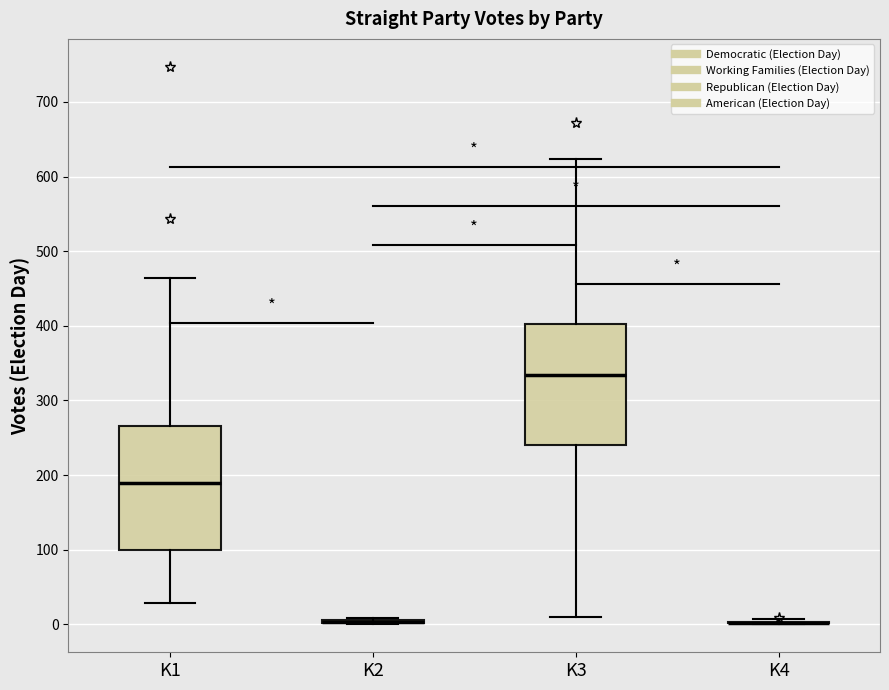

Reading left to right, read every box against the y-axis: the position of its median line, the range the box covers, and the ends of its whiskers. The values are not printed on the chart, so give them approximately, as read against the axis.

K1: median 190, box 100 to 270, whiskers 30 to 460
K2: box collapsed to a line at 0, whiskers 0 to 10
K3: median 330, box 240 to 400, whiskers 10 to 620
K4: box collapsed to a line at 0, whiskers 0 to 10